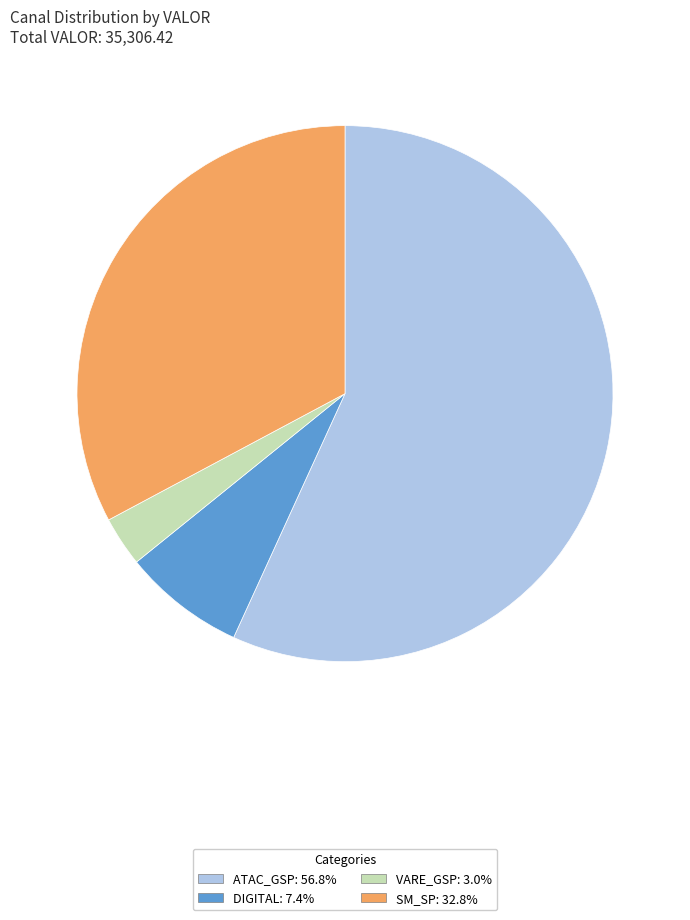

Is the sum of SM_SP and VARE_GSP greater than half?

No